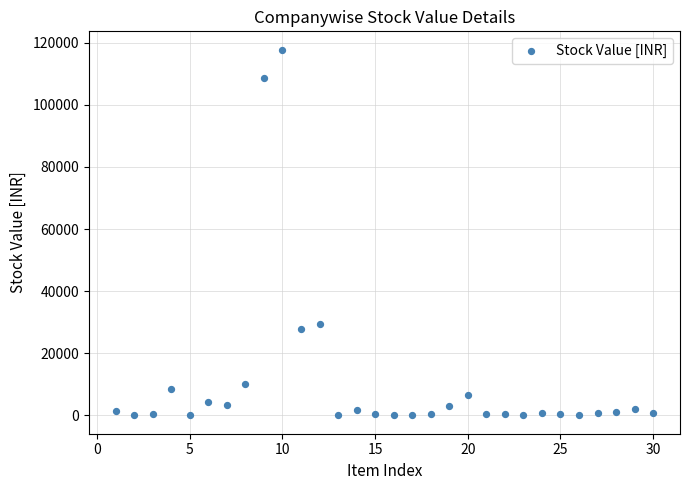

What Y value in the scatter plot is closest to 58898?

29432.7